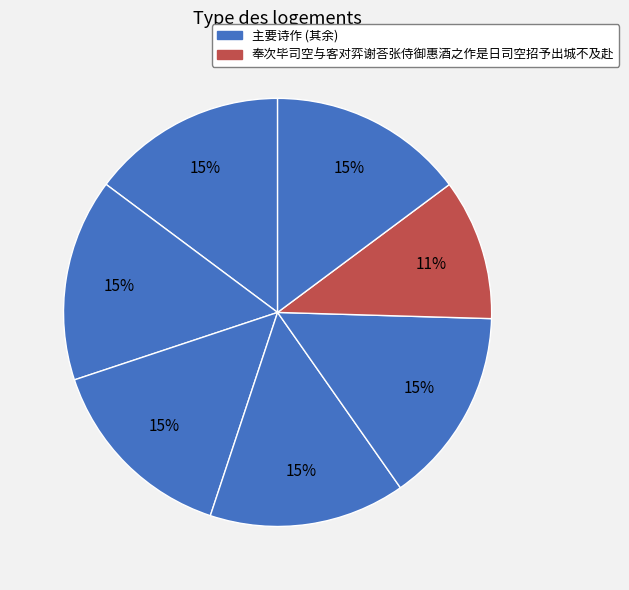

Count the number of slices in the pie.

7